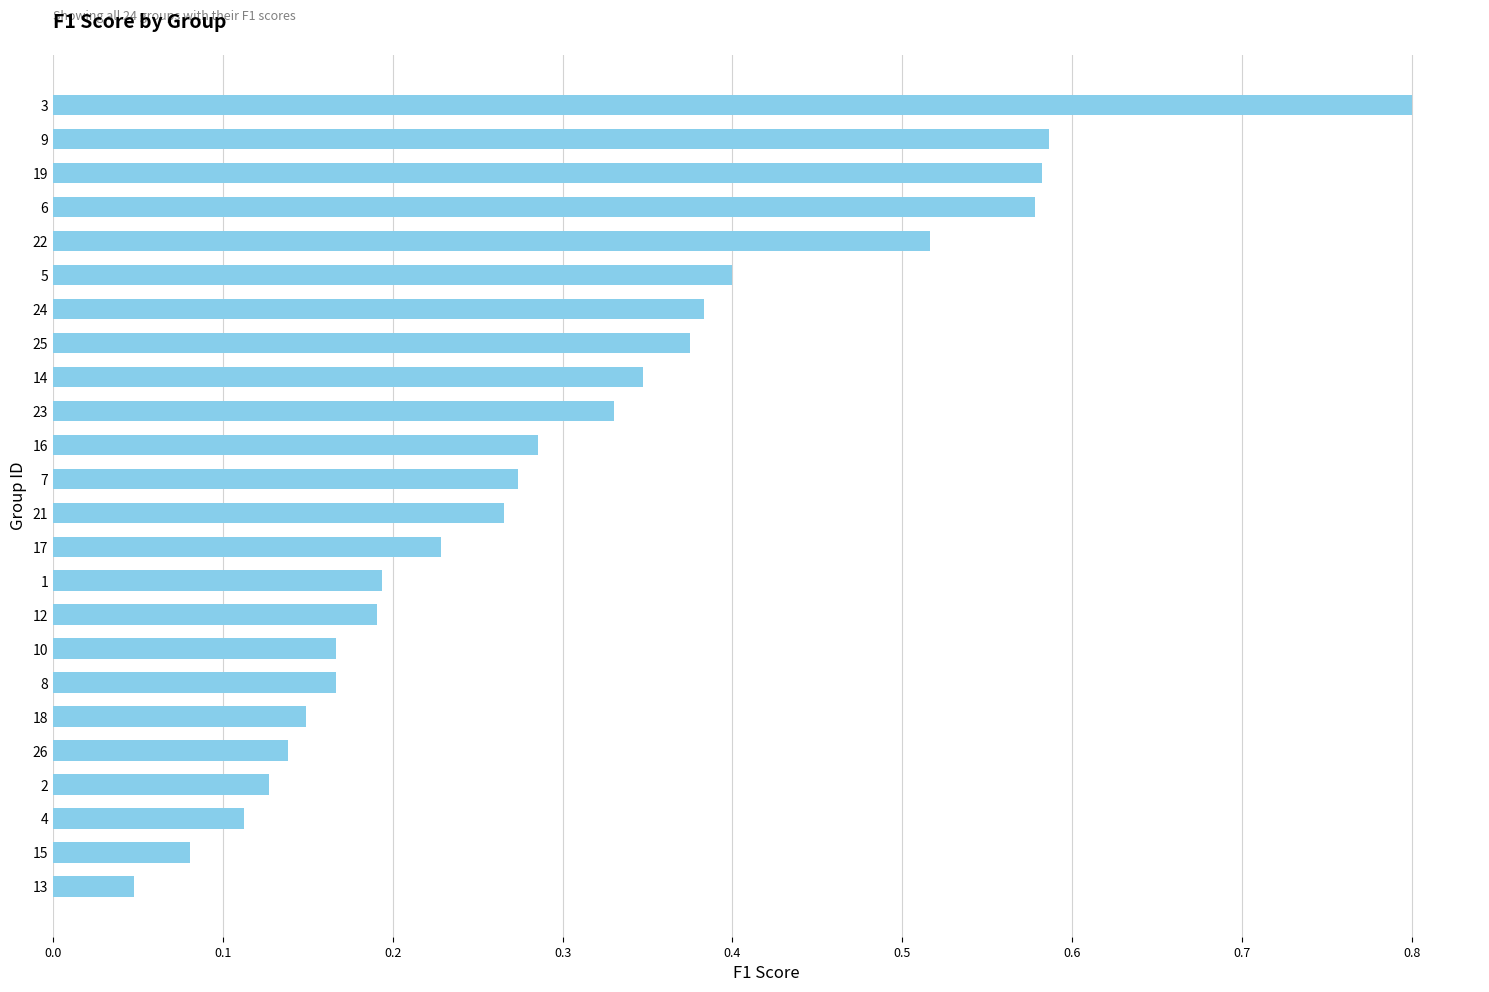

At which label is the value closest to 0?

13